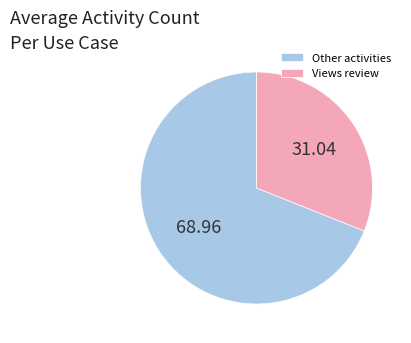

Which category accounts for the majority?

Other activities